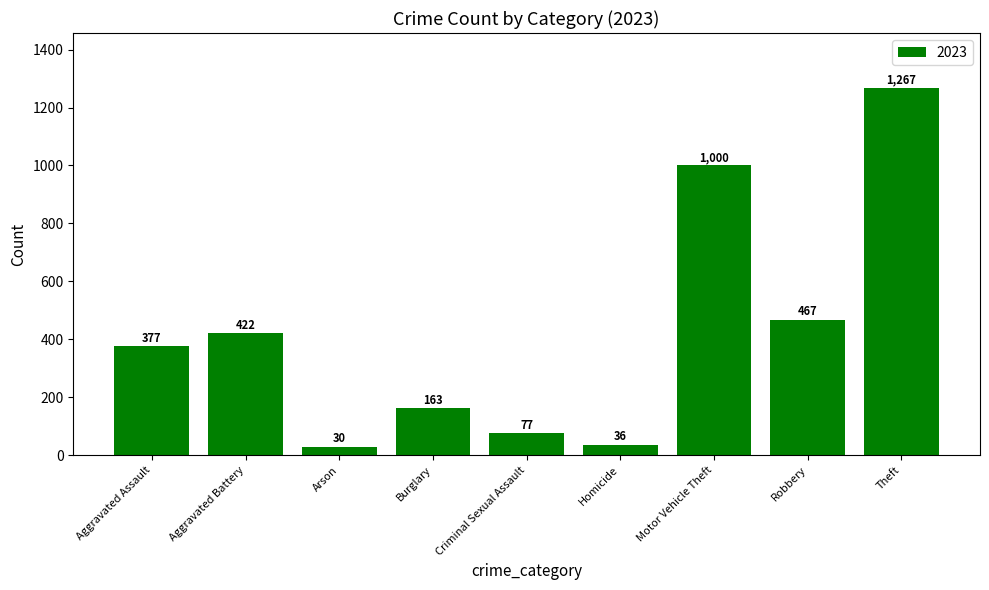

The chart shows a value of 36 at Homicide. True or false?

True